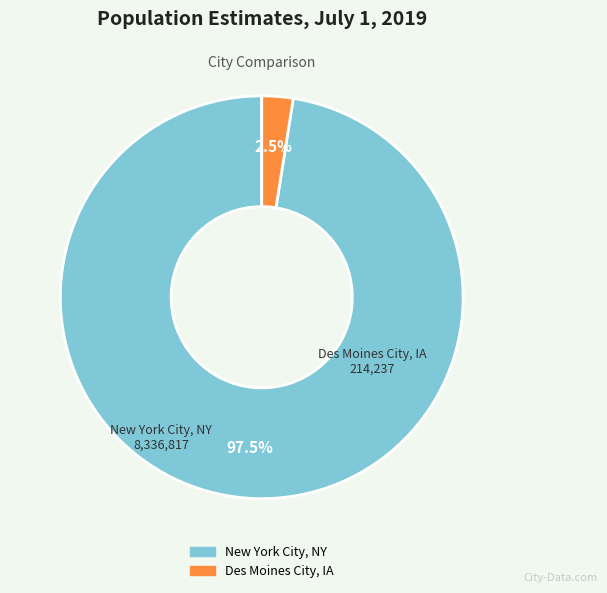

Which category has the biggest portion of the pie?

New York City, NY